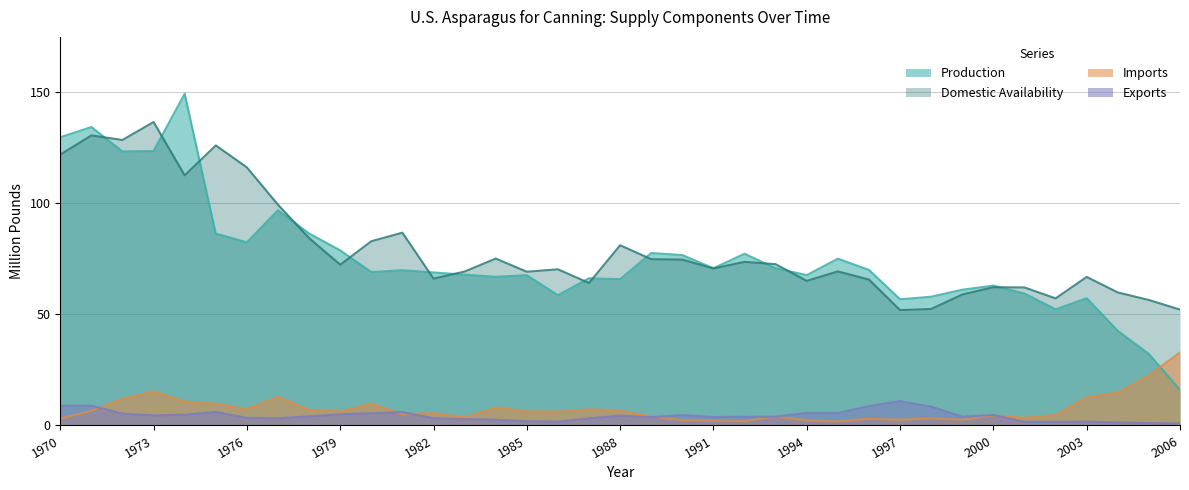

At which category is the sum across all series the highest?

1971